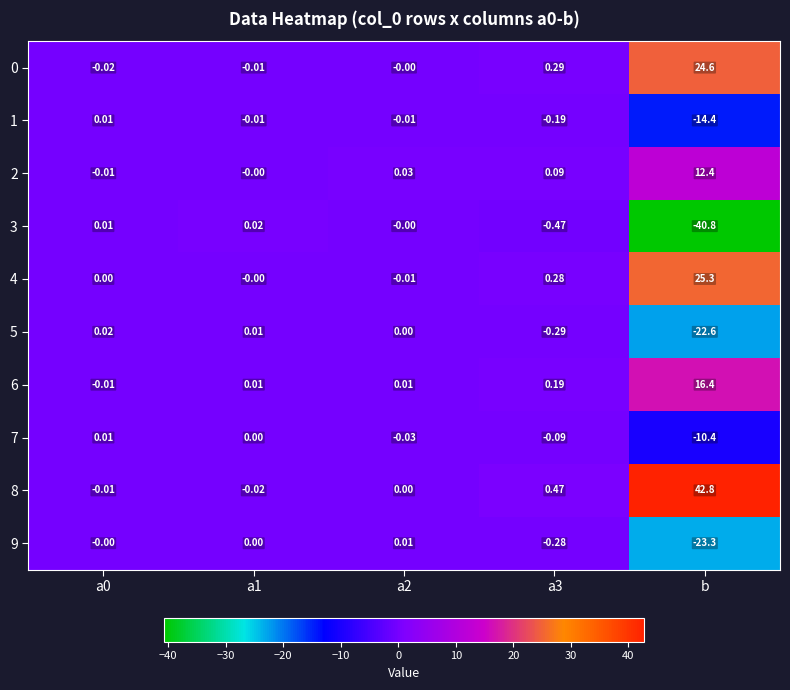

Between a1 and b, which series saw the biggest shift?

8